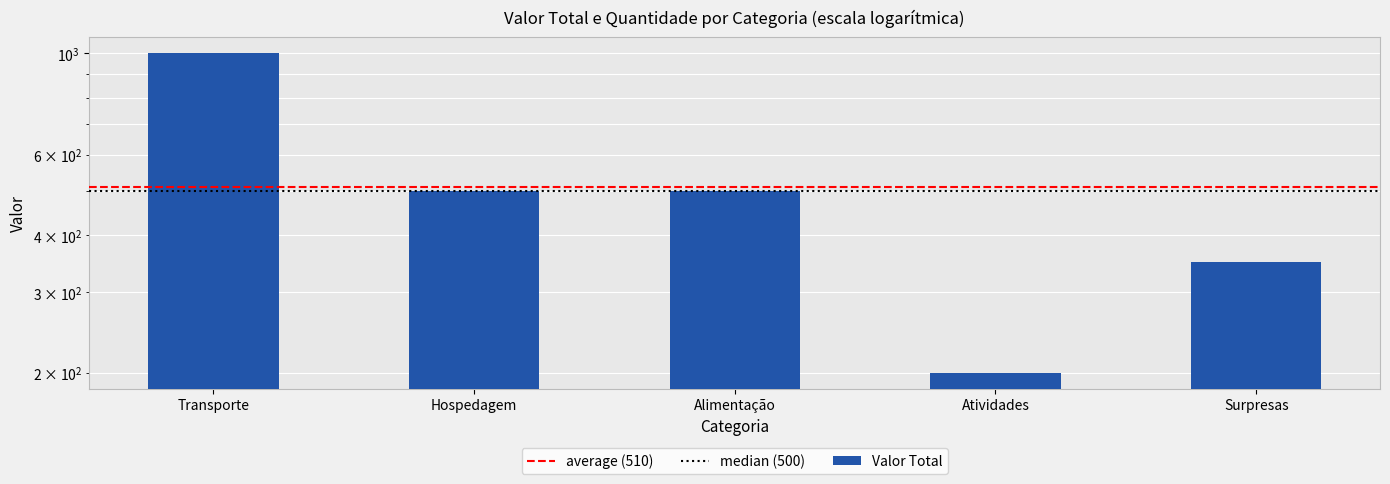

Is it true that the value at Hospedagem is 500?

True